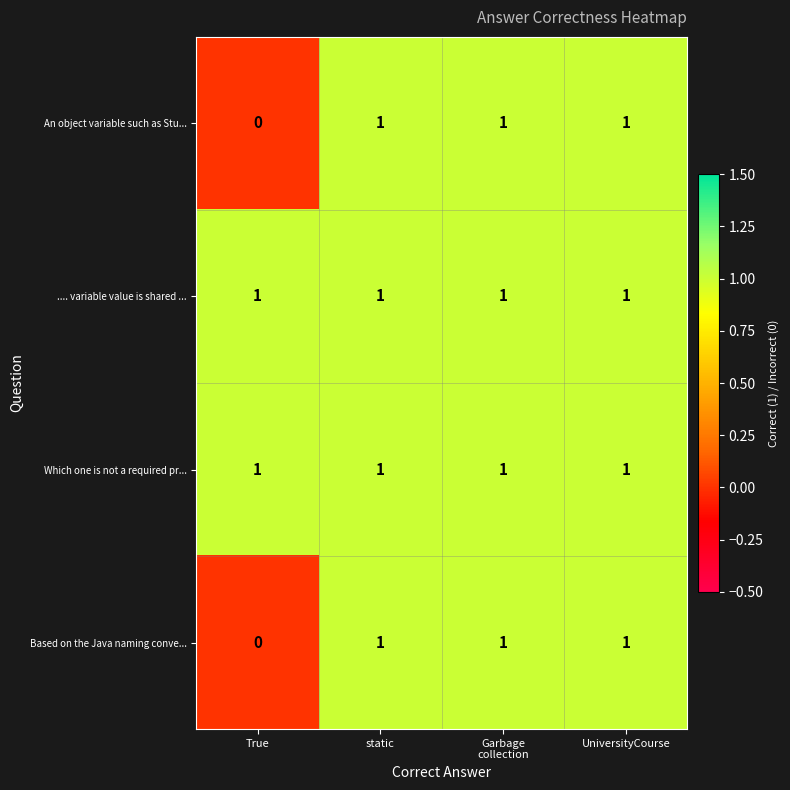

The value of .... variable value is shared ... at UniversityCourse is 0. True or false?

False